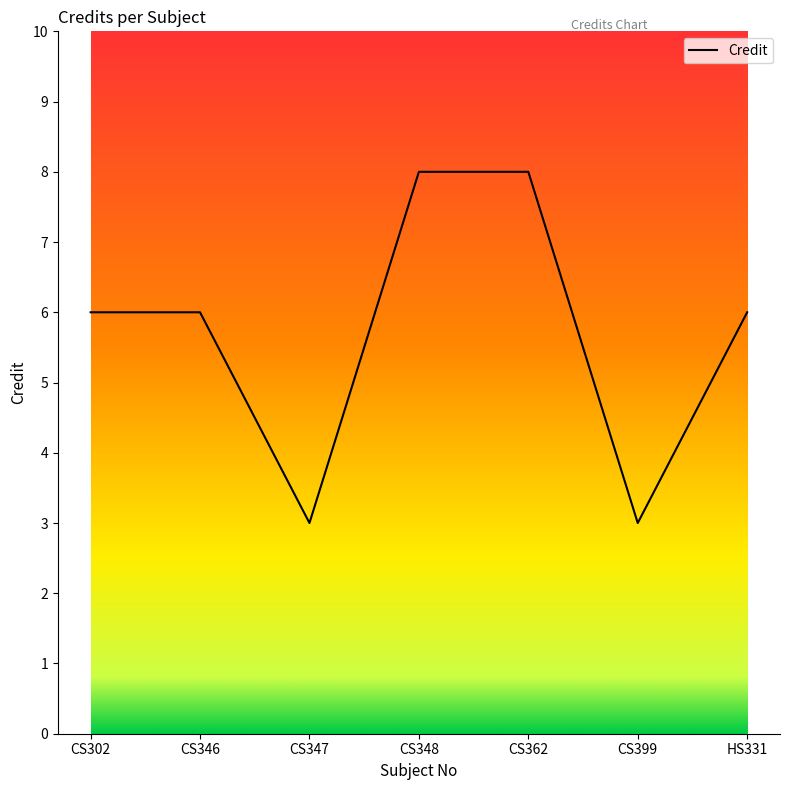

How many interior local valleys (lower than both neighbors) does the data have?

2